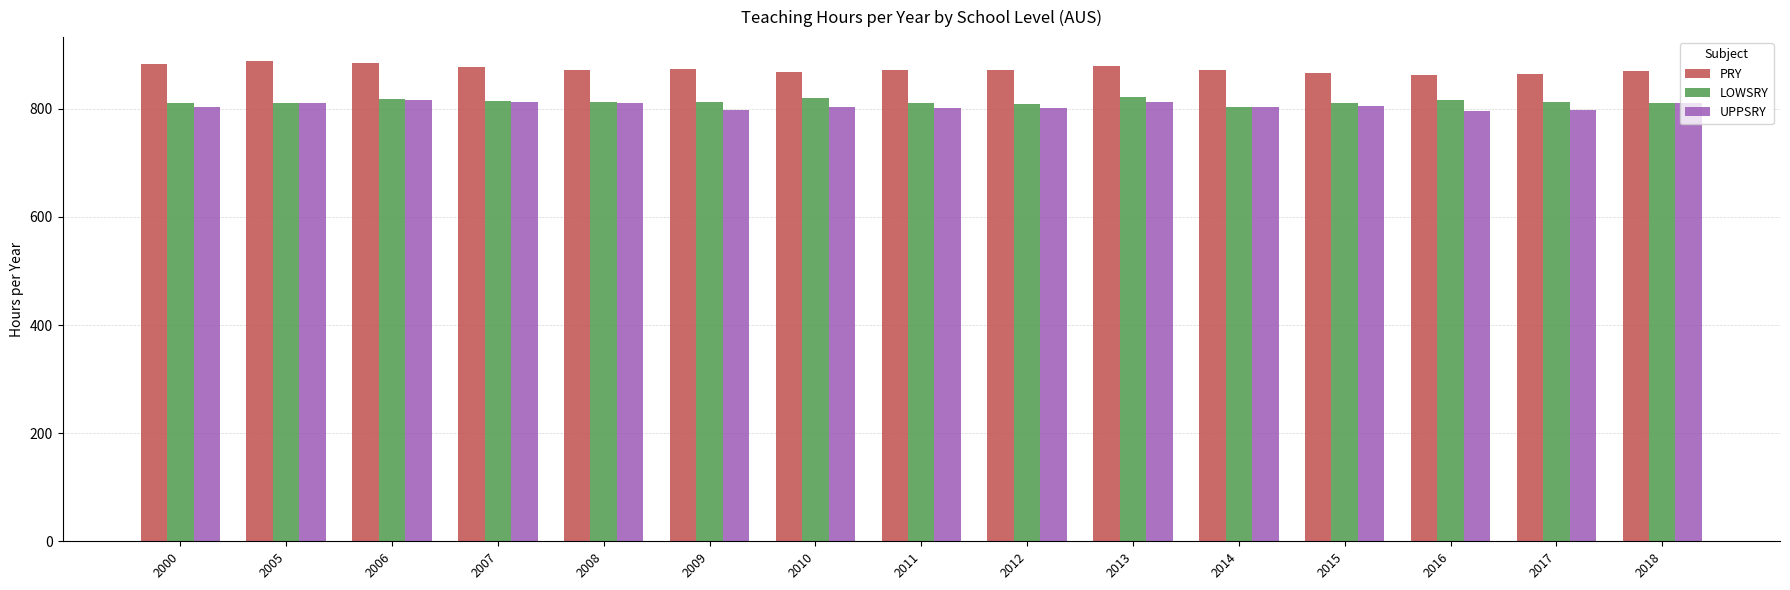

Is the value of PRY at 2016 greater than the value of LOWSRY at 2009?

Yes